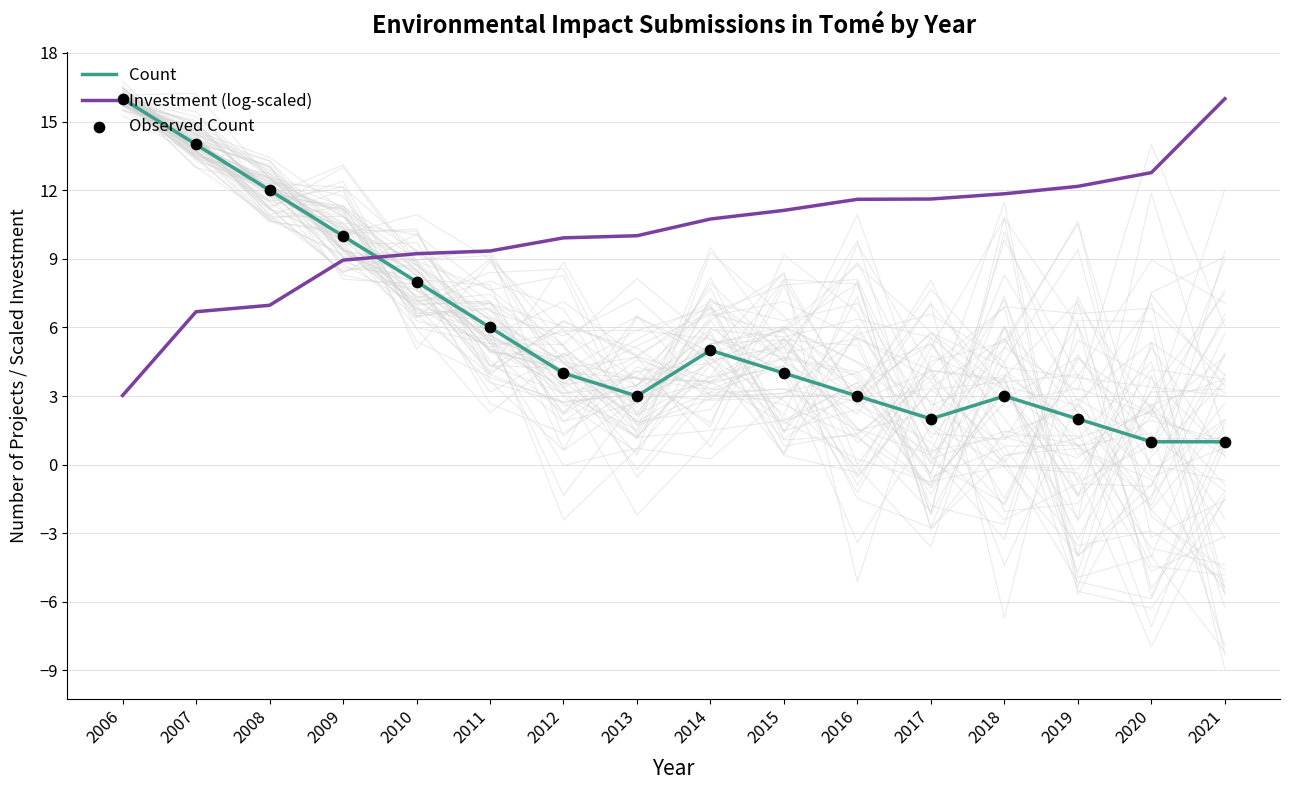

Is the value of Observed Count at 2008 greater than the value of Investment (log-scaled) at 2013?

Yes